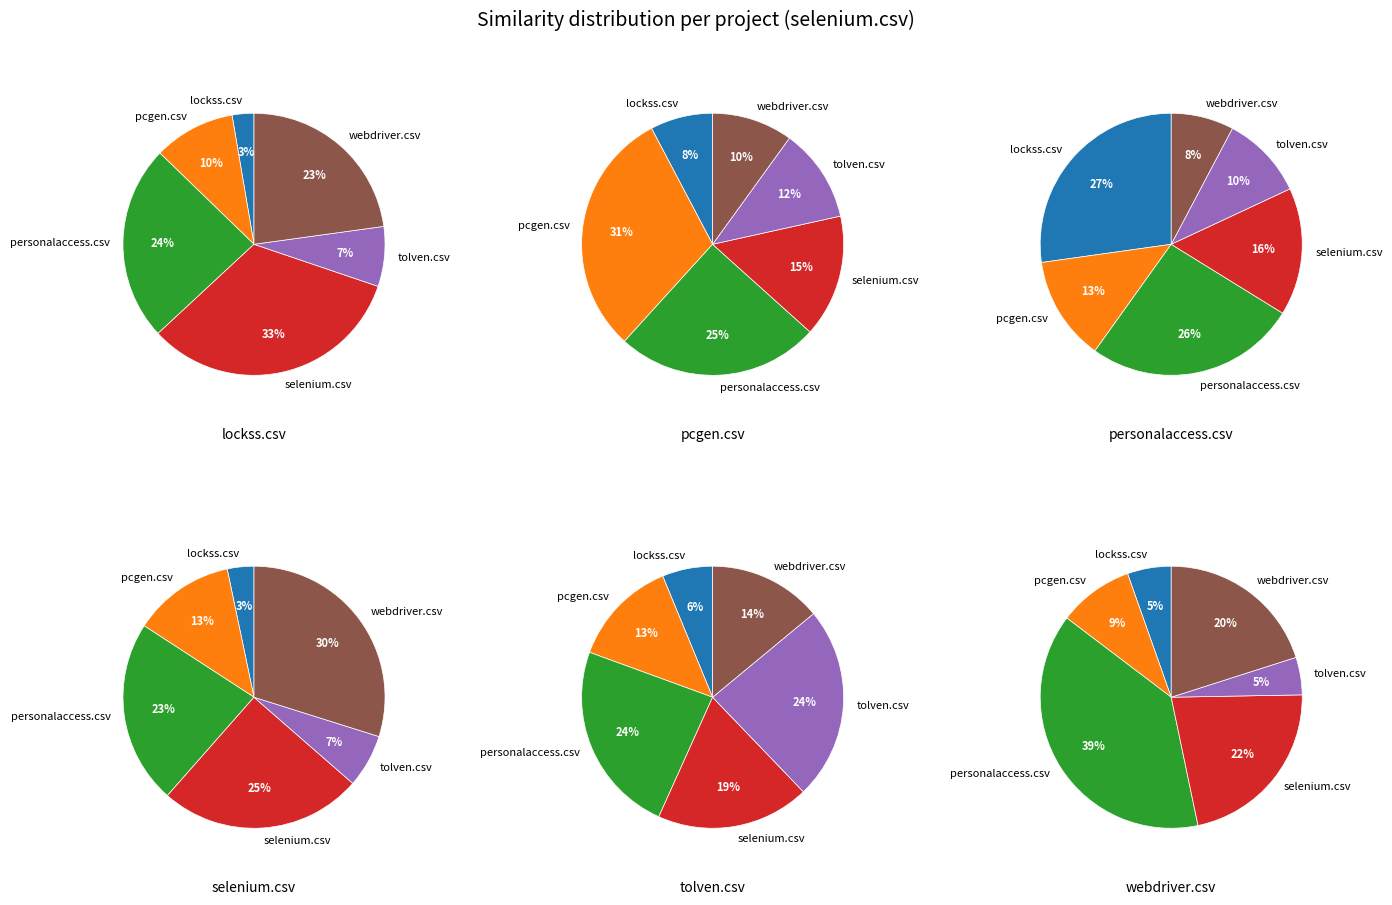

How much of the chart is everything except tolven.csv?

86.4%